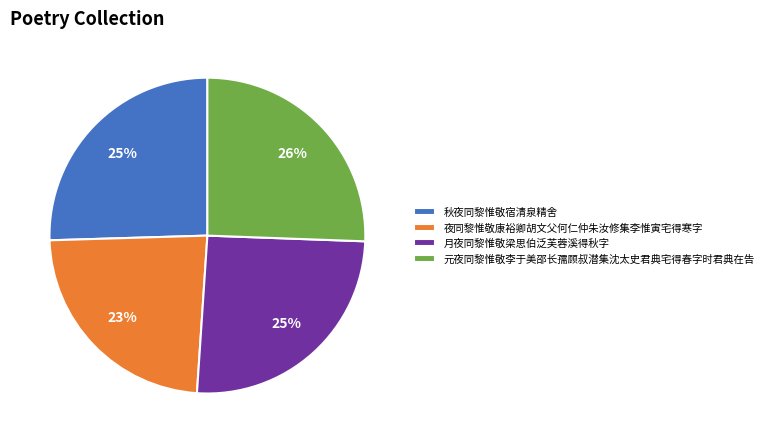

Combined, do 夜同黎惟敬康裕卿胡文父何仁仲朱汝修集李惟寅宅得寒字 and 秋夜同黎惟敬宿清泉精舍 account for over 50%?

No